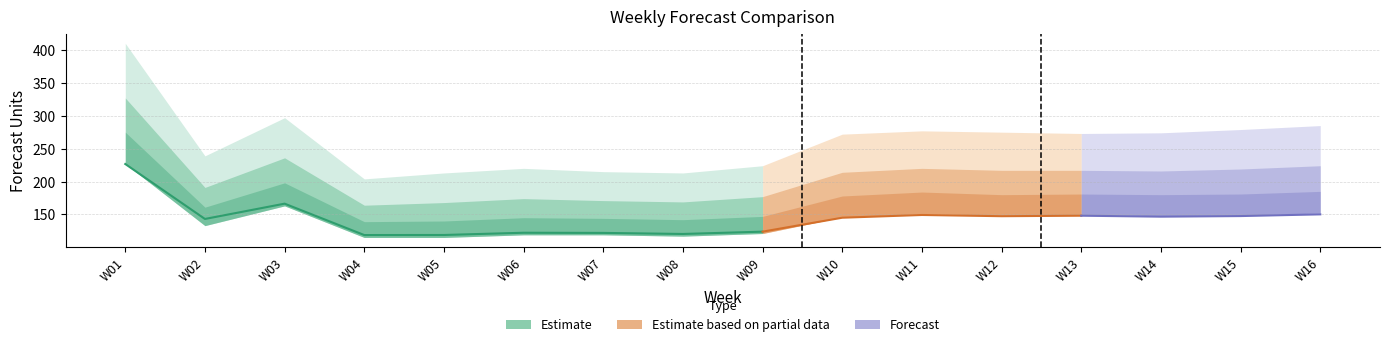

The value of Amazon P80 Forecast at W05 is 168.0. True or false?

True